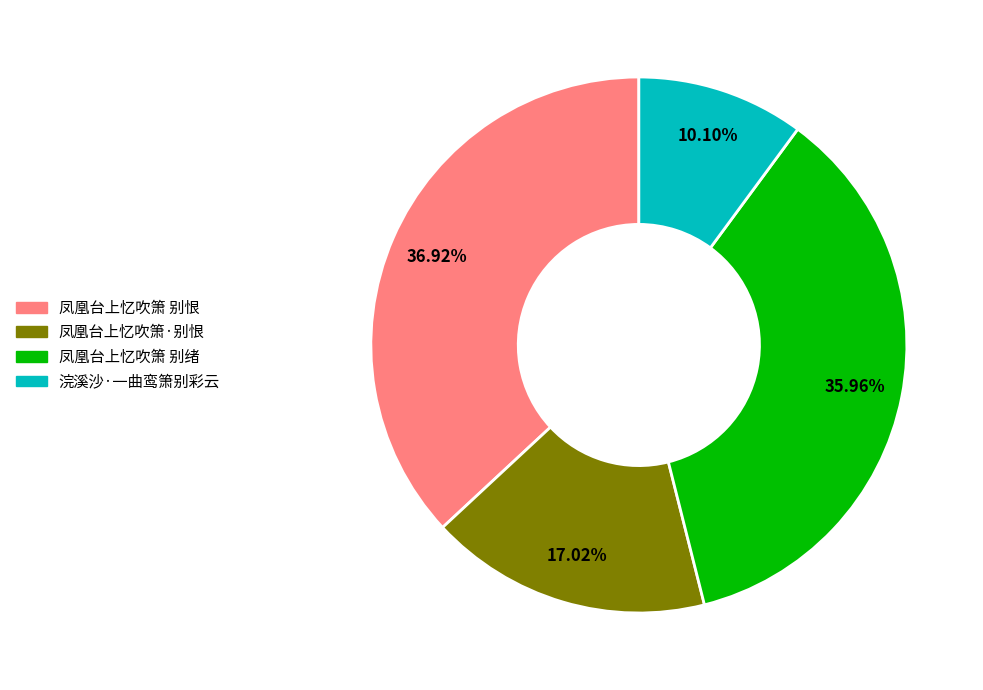

The 凤凰台上忆吹箫 别绪 slice represents 36% of the pie. True or false?

True